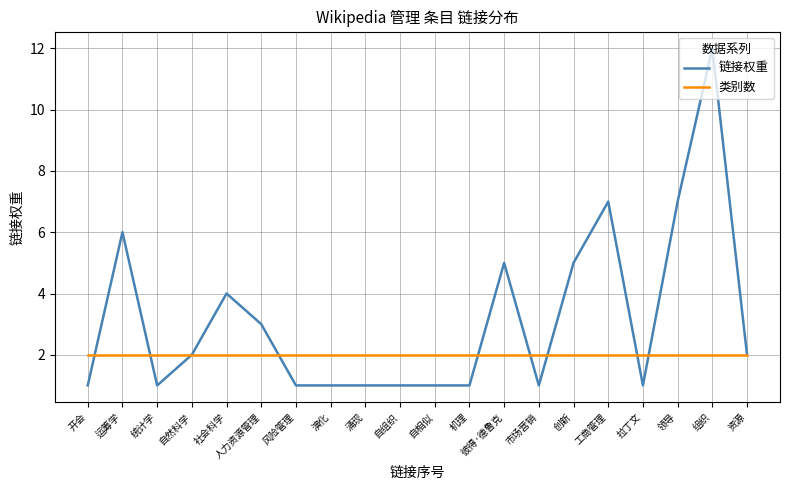

Reading right to left, list all the values displayed in this chart.

链接权重: 2	12	7	1	7	5	1	5	1	1	1	1	1	1	3	4	2	1	6	1
类别数: 2	2	2	2	2	2	2	2	2	2	2	2	2	2	2	2	2	2	2	2